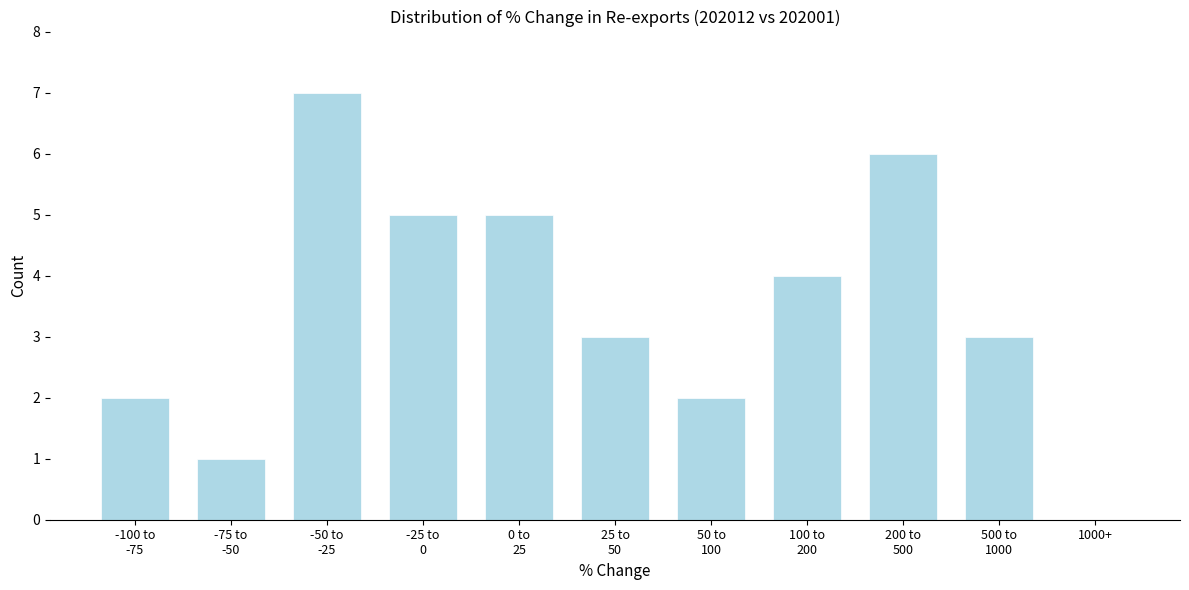

Is it true that the value at 1000+ is 0?

True